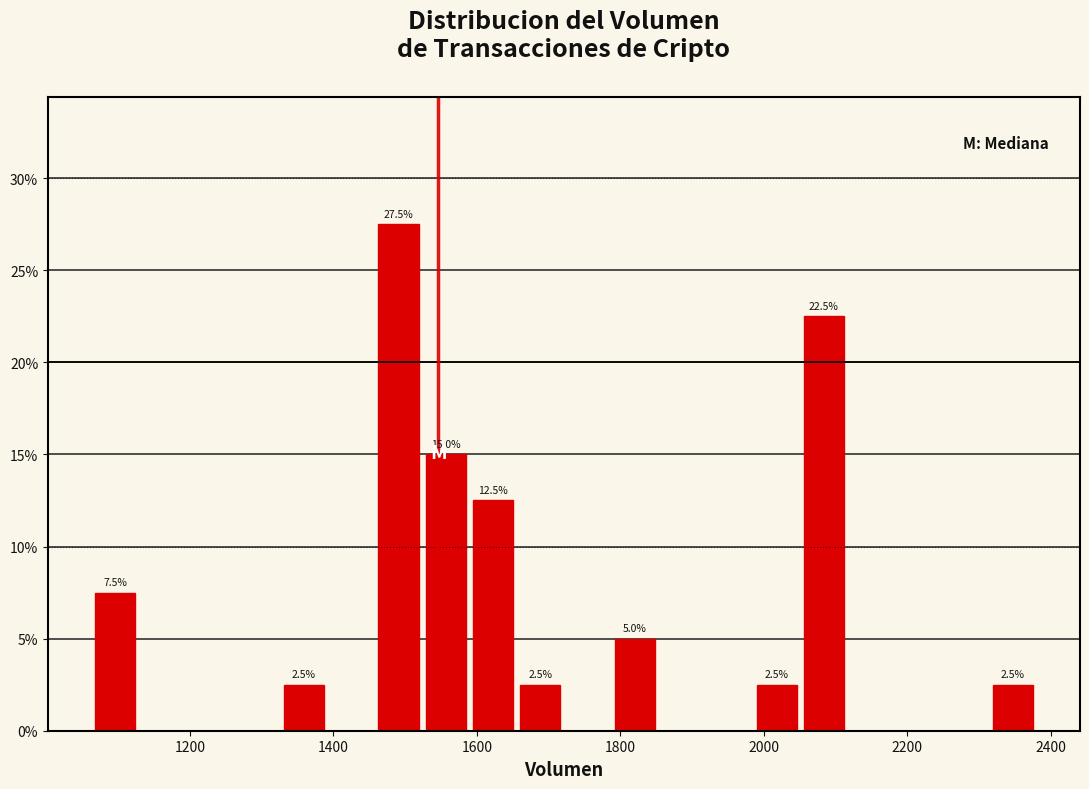

Read against the x-axis, roughly where is the centre of the tallest bar?

1500